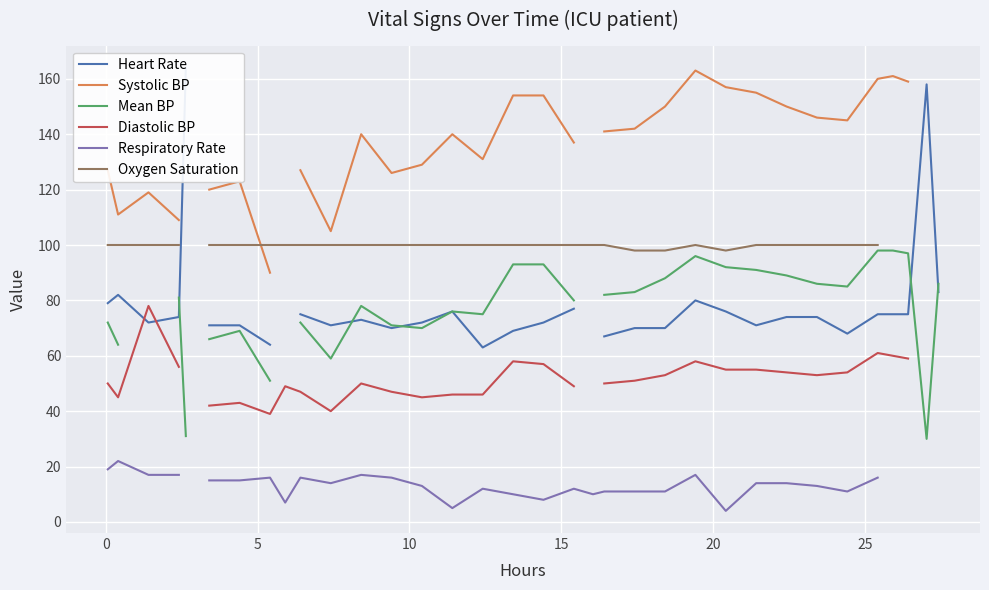

Does the chart display data point markers on the line(s)?

No